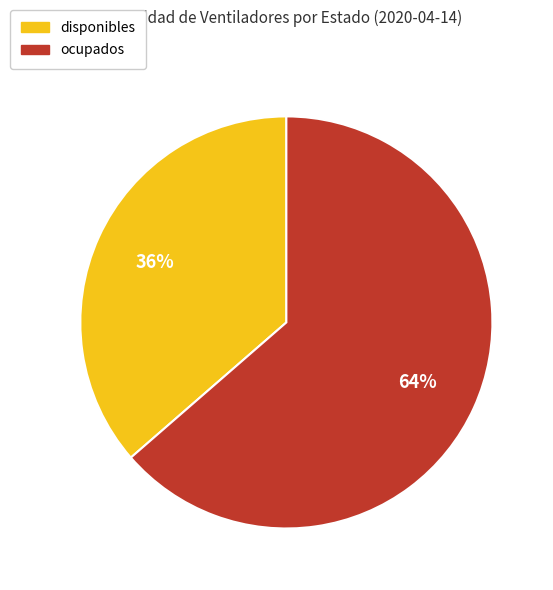

To the nearest percent, what portion does disponibles represent?

36%